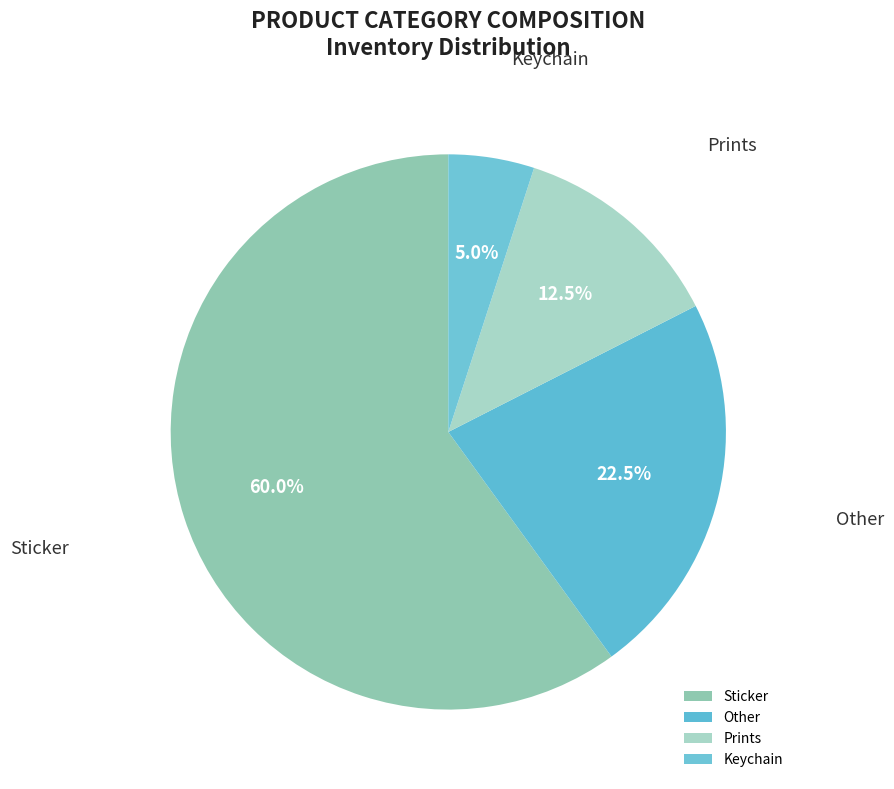

To the nearest percent, what is the combined percentage of Other and Sticker?

82%